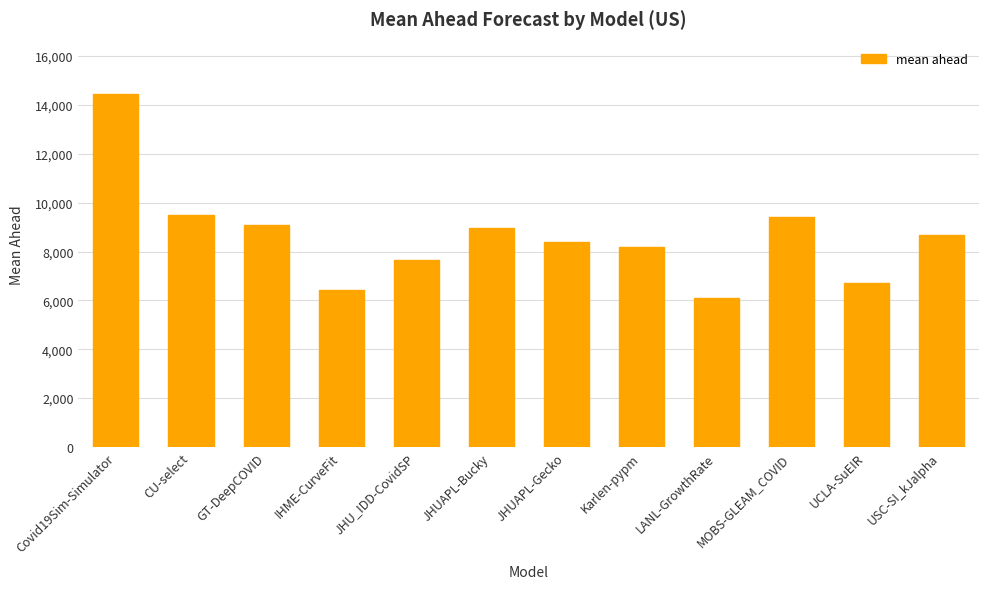

What is the maximum value shown in the chart?

14428